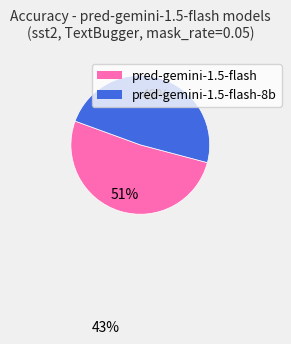

Is there a majority slice in this chart?

Yes